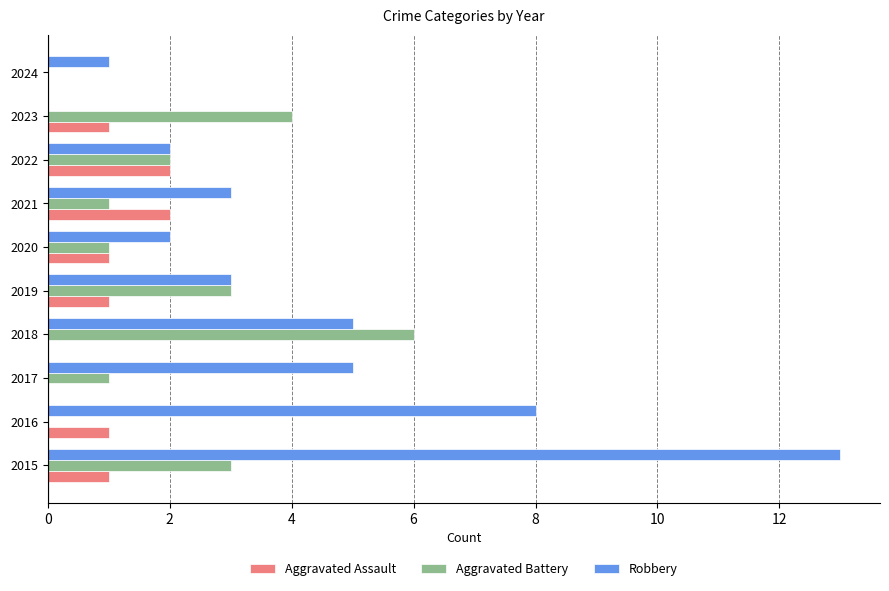

What is the sum of all Aggravated Battery values?

21